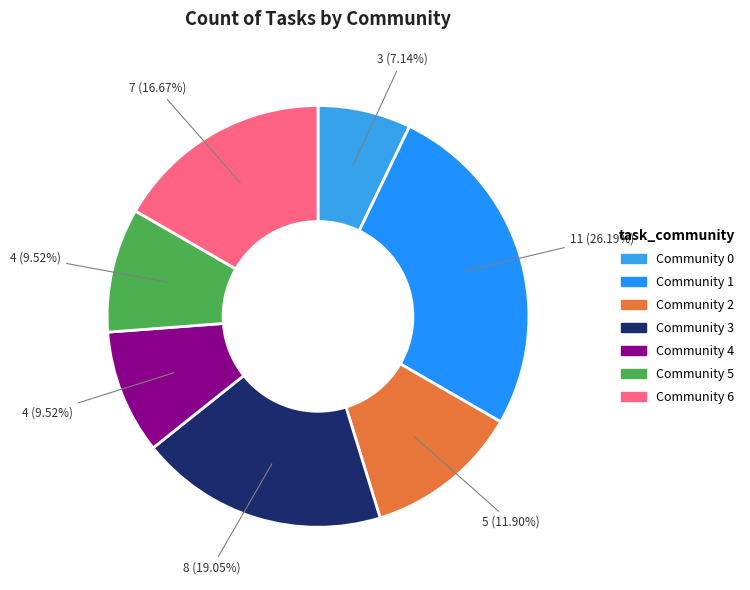

What is the ratio of the value at Community 0 to the value at Community 4?

0.8